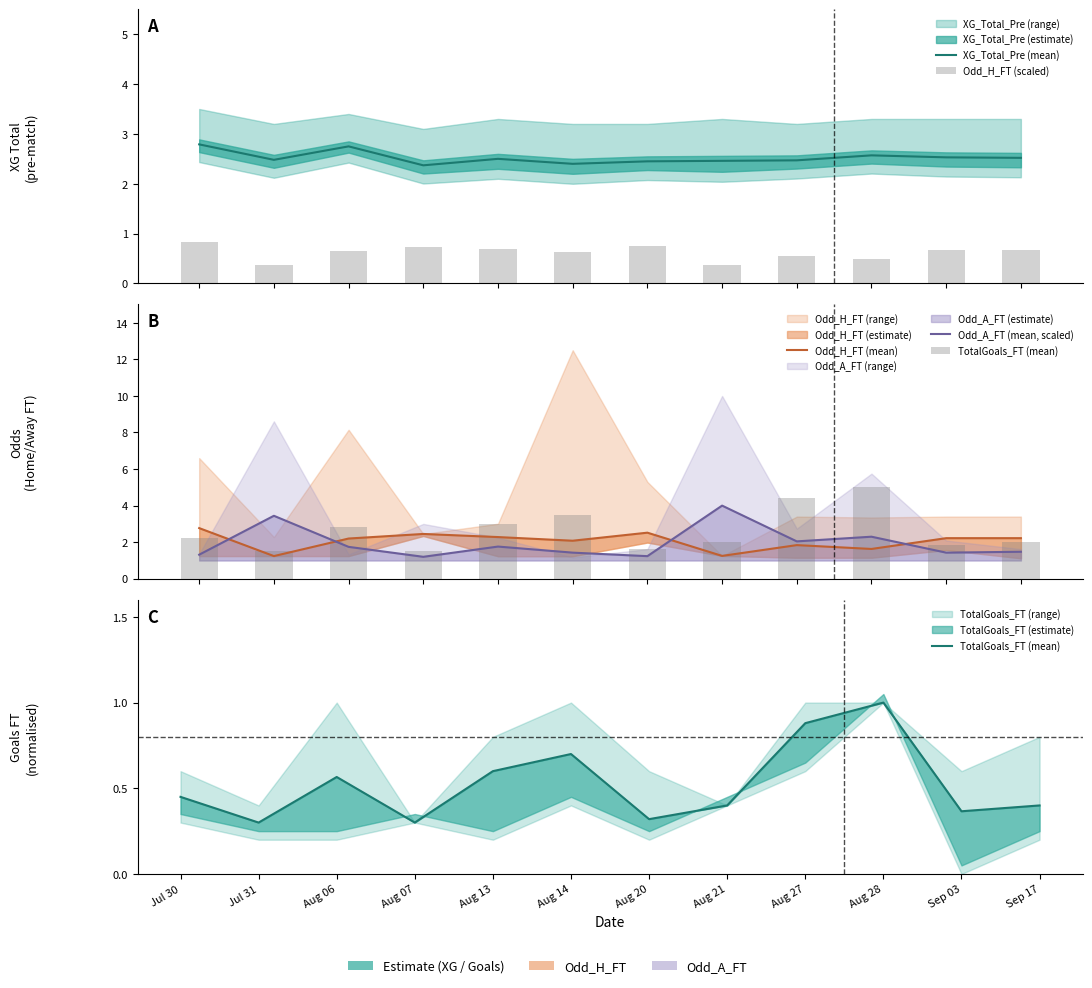

Reading left to right, transcribe all the data shown in this chart.

XG_Total_Pre (mean): Jul 30=2.8	Jul 31=2.5	Aug 06=2.8	Aug 07=2.4	Aug 13=2.5	Aug 14=2.4	Aug 20=2.5	Aug 21=2.5	Aug 27=2.5	Aug 28=2.6	Sep 03=2.5	Sep 17=2.5
Odd_H_FT (scaled): Jul 30=0.8	Jul 31=0.4	Aug 06=0.7	Aug 07=0.7	Aug 13=0.7	Aug 14=0.6	Aug 20=0.8	Aug 21=0.4	Aug 27=0.6	Aug 28=0.5	Sep 03=0.7	Sep 17=0.7
Odd_H_FT (mean): Jul 30=2.8	Jul 31=1.2	Aug 06=2.2	Aug 07=2.5	Aug 13=2.3	Aug 14=2.1	Aug 20=2.5	Aug 21=1.2	Aug 27=1.8	Aug 28=1.6	Sep 03=2.2	Sep 17=2.2
Odd_A_FT (mean, scaled): Jul 30=1.3	Jul 31=3.4	Aug 06=1.7	Aug 07=1.2	Aug 13=1.8	Aug 14=1.4	Aug 20=1.2	Aug 21=4.0	Aug 27=2.0	Aug 28=2.3	Sep 03=1.4	Sep 17=1.5
TotalGoals_FT (mean): Jul 30=0.5	Jul 31=0.3	Aug 06=0.6	Aug 07=0.3	Aug 13=0.6	Aug 14=0.7	Aug 20=0.3	Aug 21=0.4	Aug 27=0.9	Aug 28=1.0	Sep 03=0.4	Sep 17=0.4